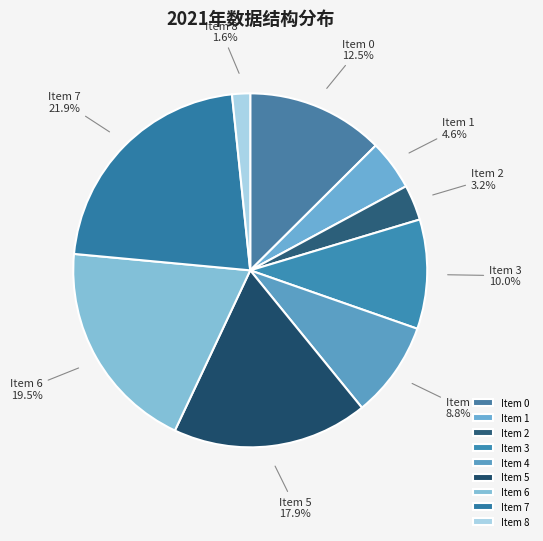

How many segments does this pie chart have?

9